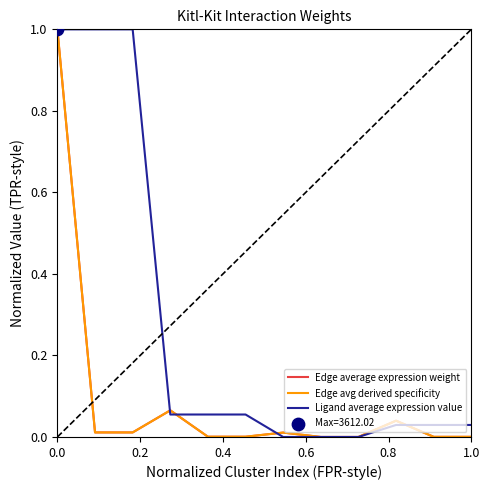

Which series has the largest total across all categories?

Ligand average expression value